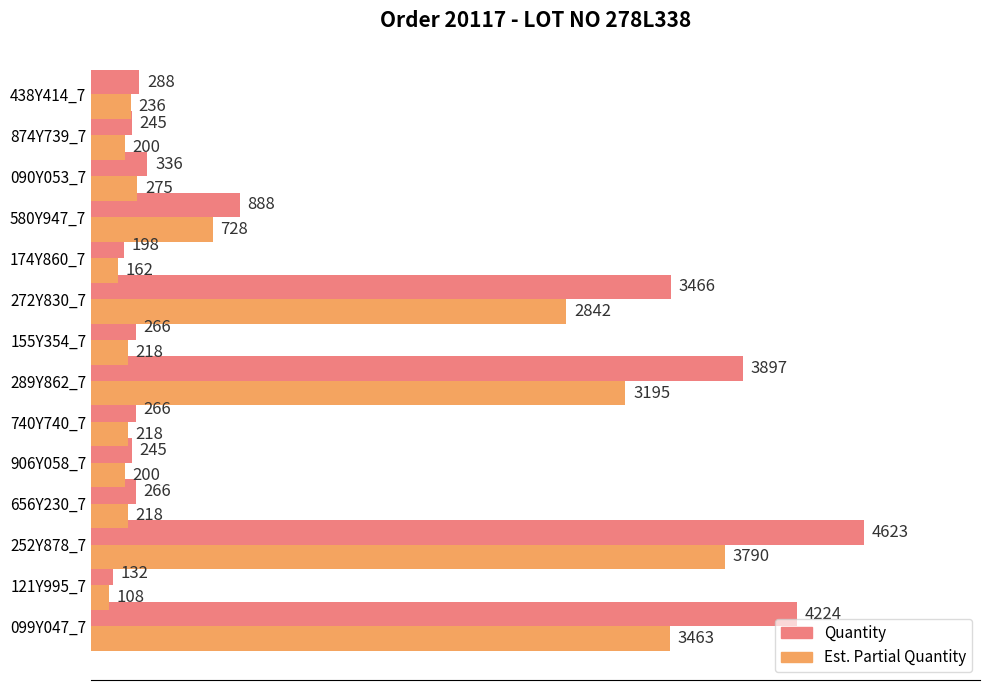

What is the difference between the maximum and minimum values in the Quantity series?

4491.0